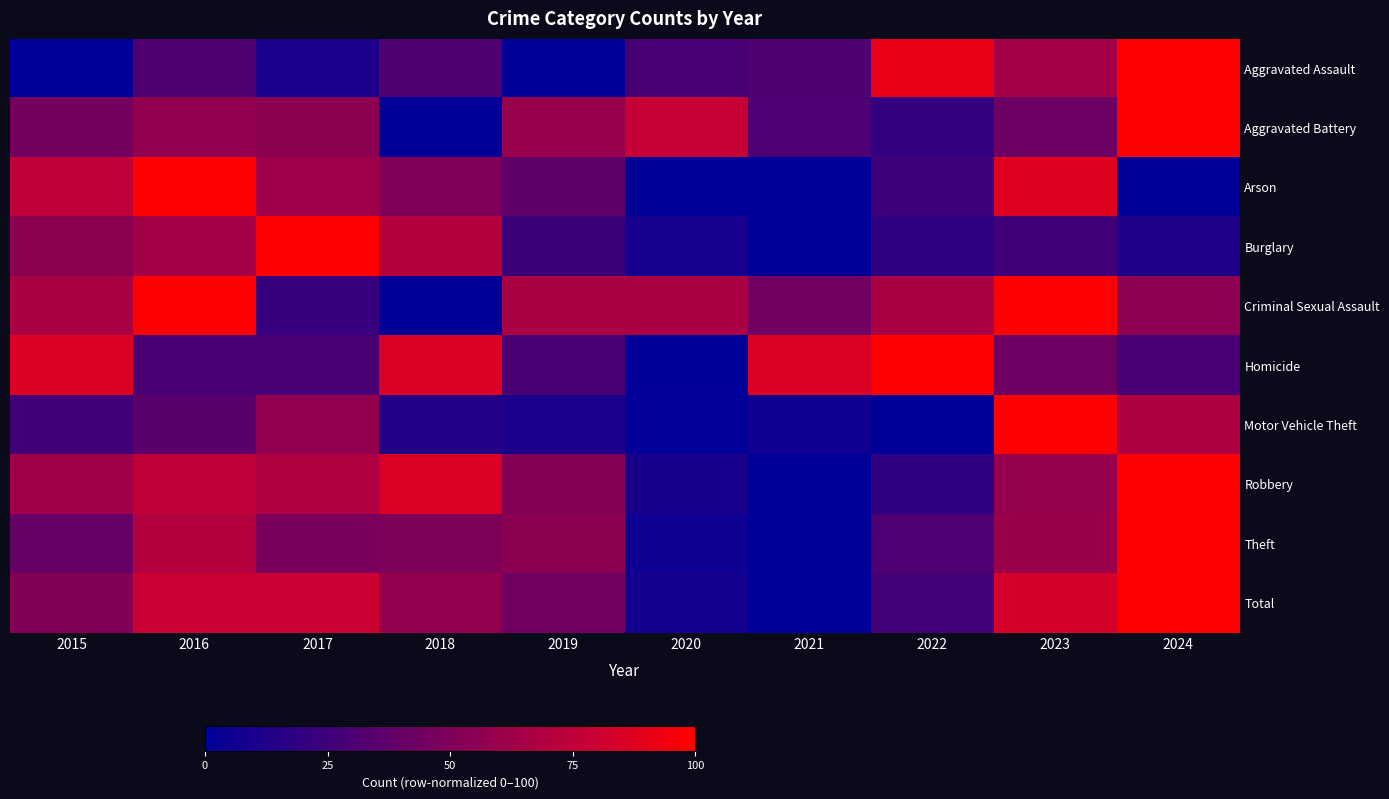

Between 2017 and 2024, which series saw the biggest shift?

Aggravated Assault